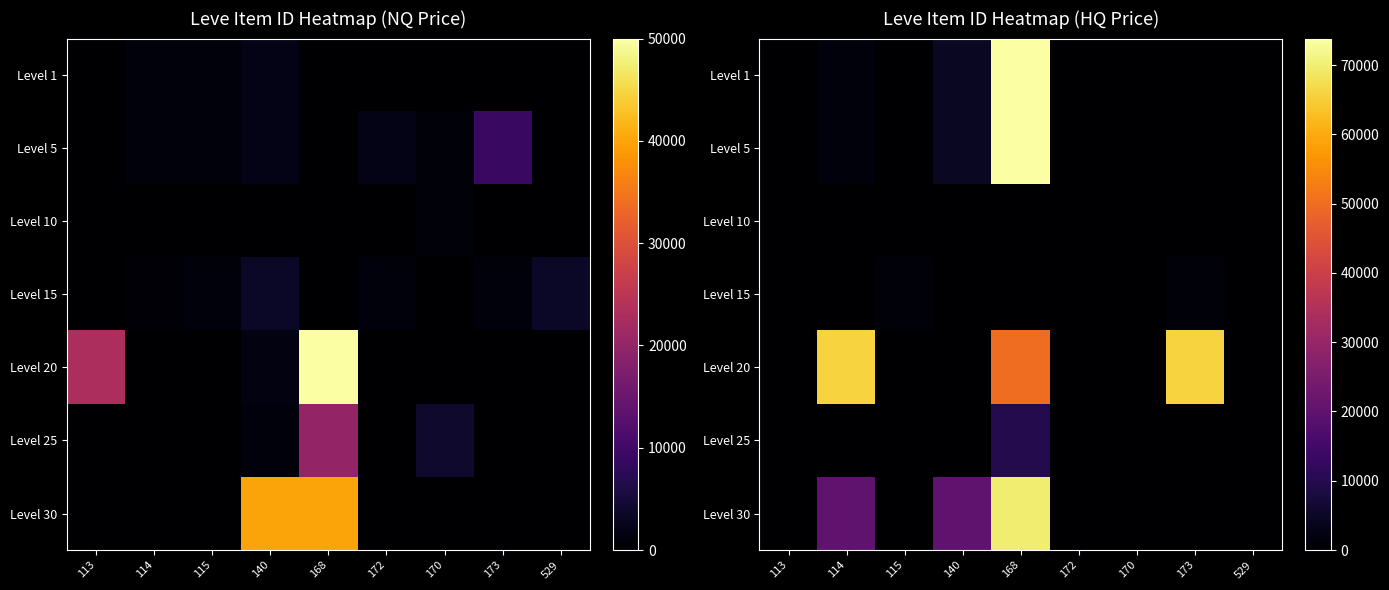

What is the difference between the maximum and minimum values in the Level 10 series?

145.0